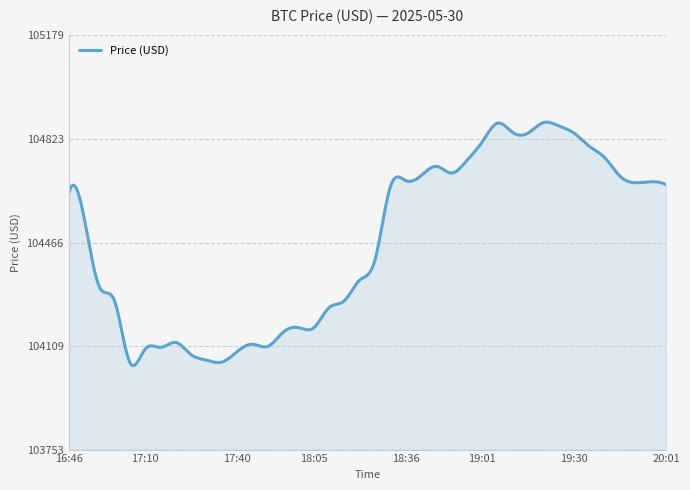

How many lines are shown in the chart?

1